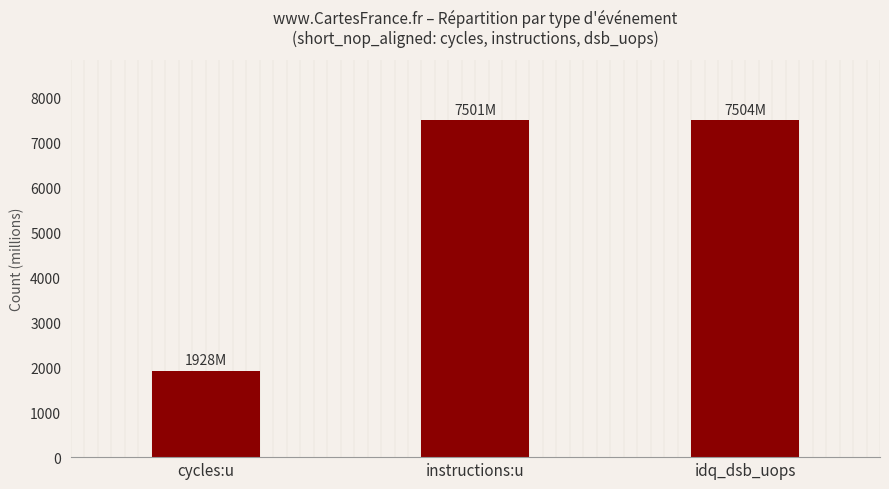

Where is the data nearest to the value 4715?

instructions:u